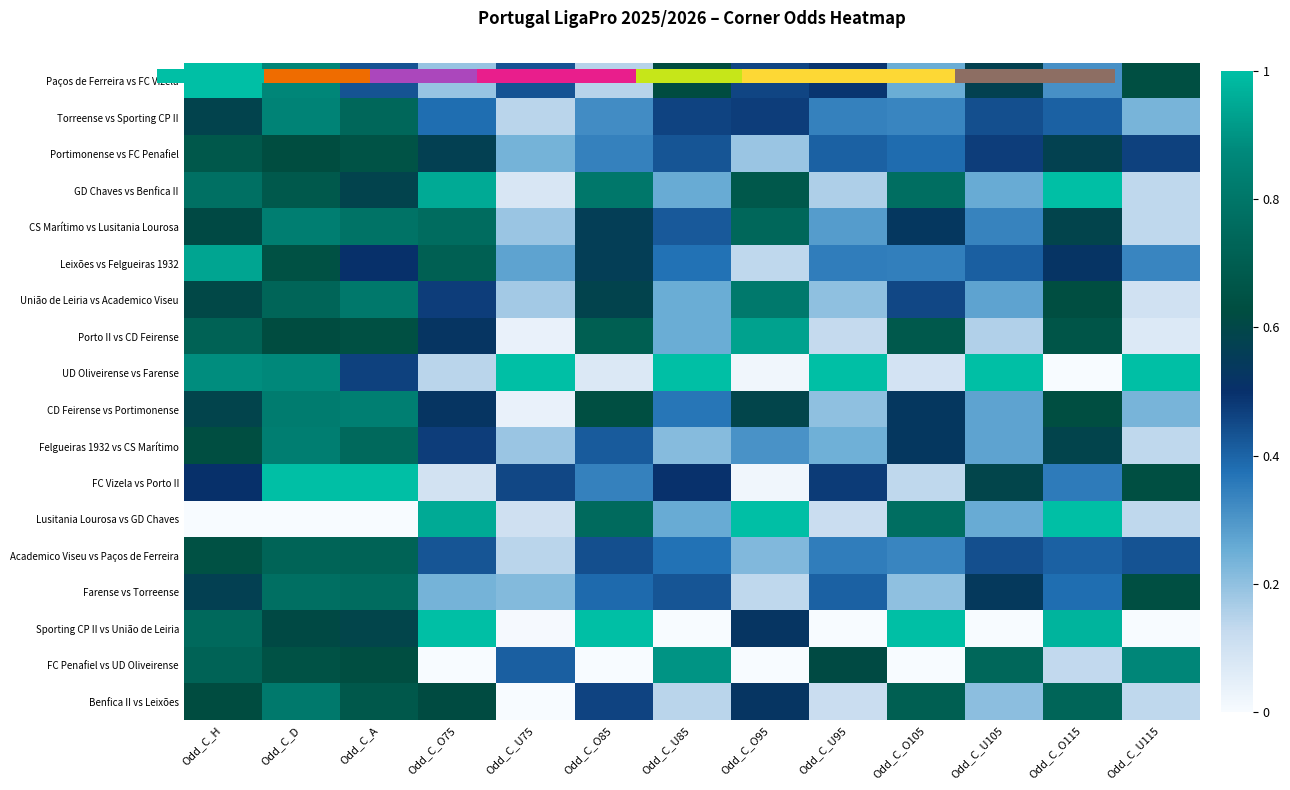

At which category is the sum across all series the highest?

Odd_C_D